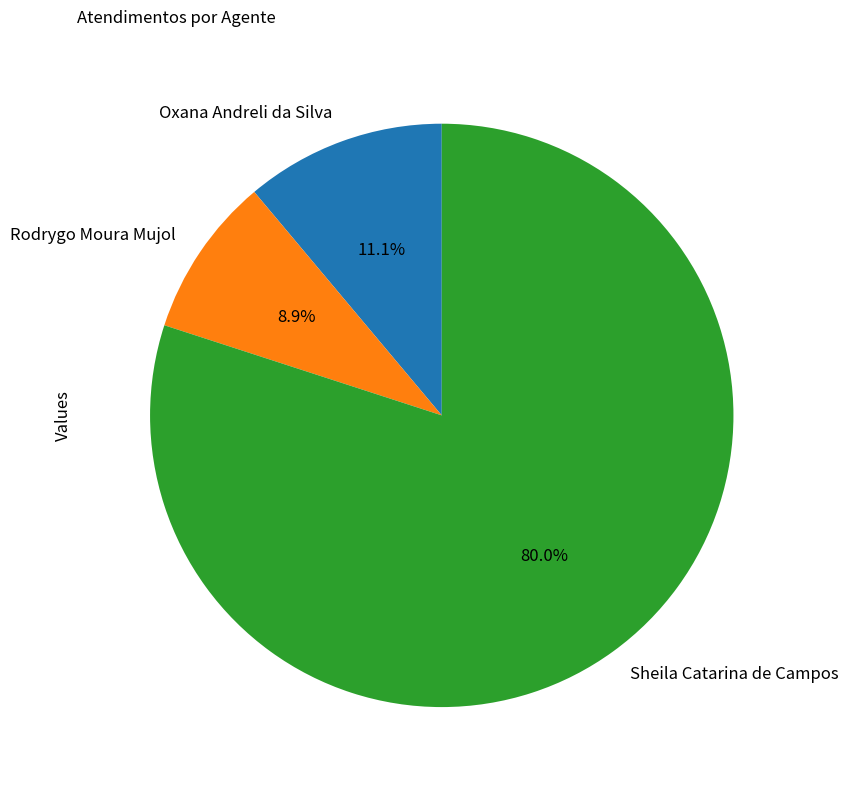

What is the largest slice in the pie chart?

Sheila Catarina de Campos